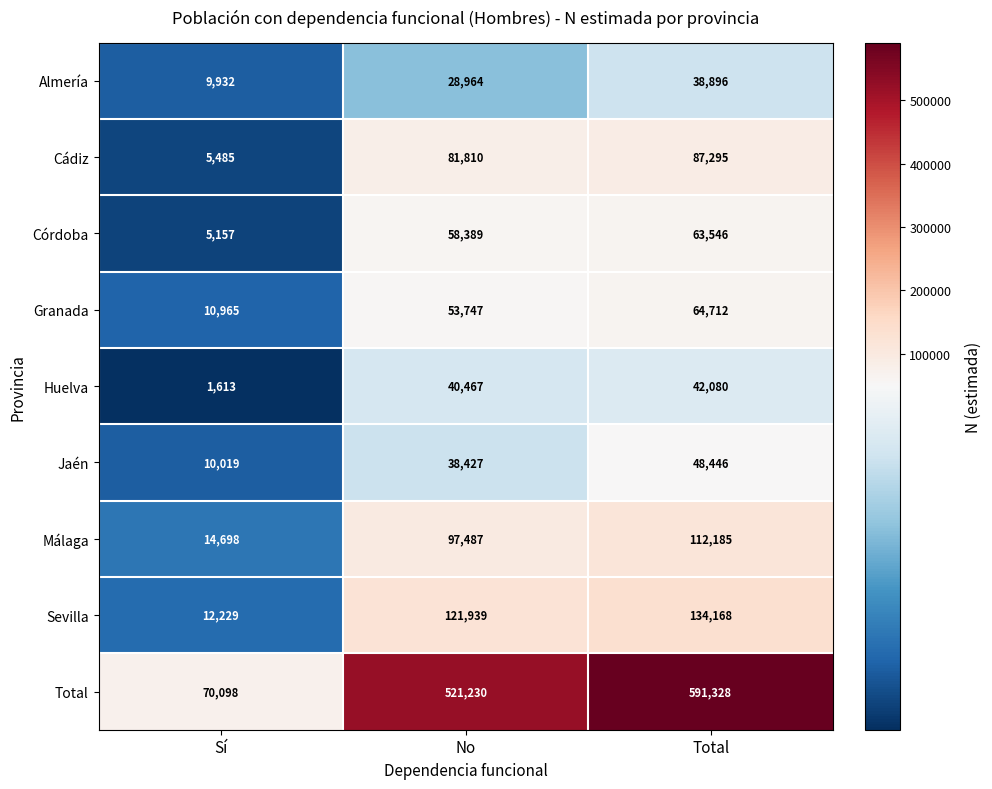

What is the minimum value for Total?

70098